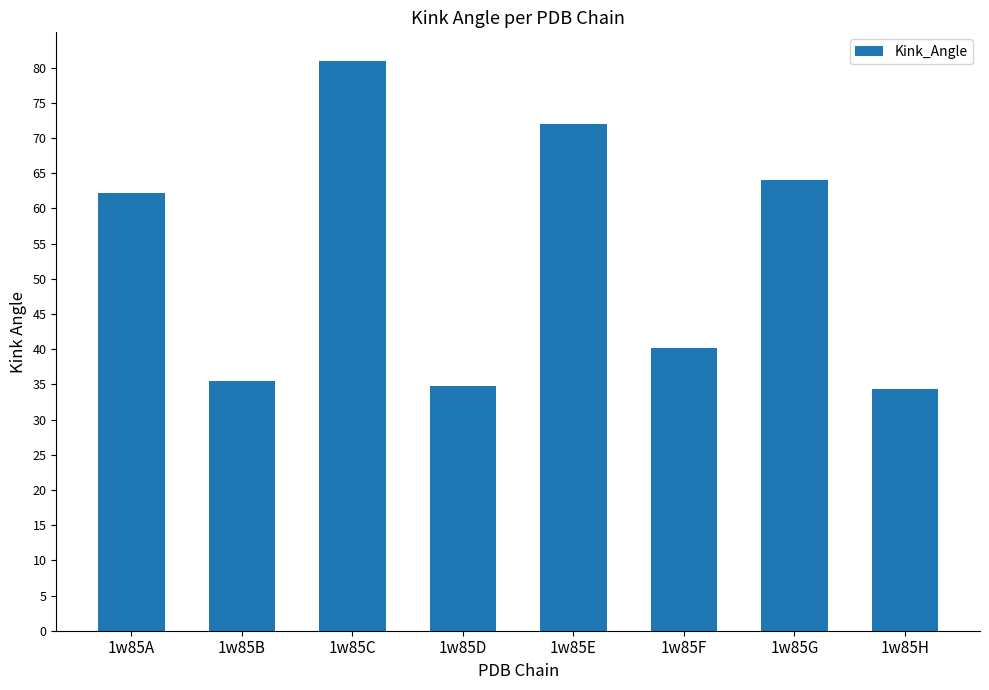

Is it true that the value at 1w85D is 34.7?

True